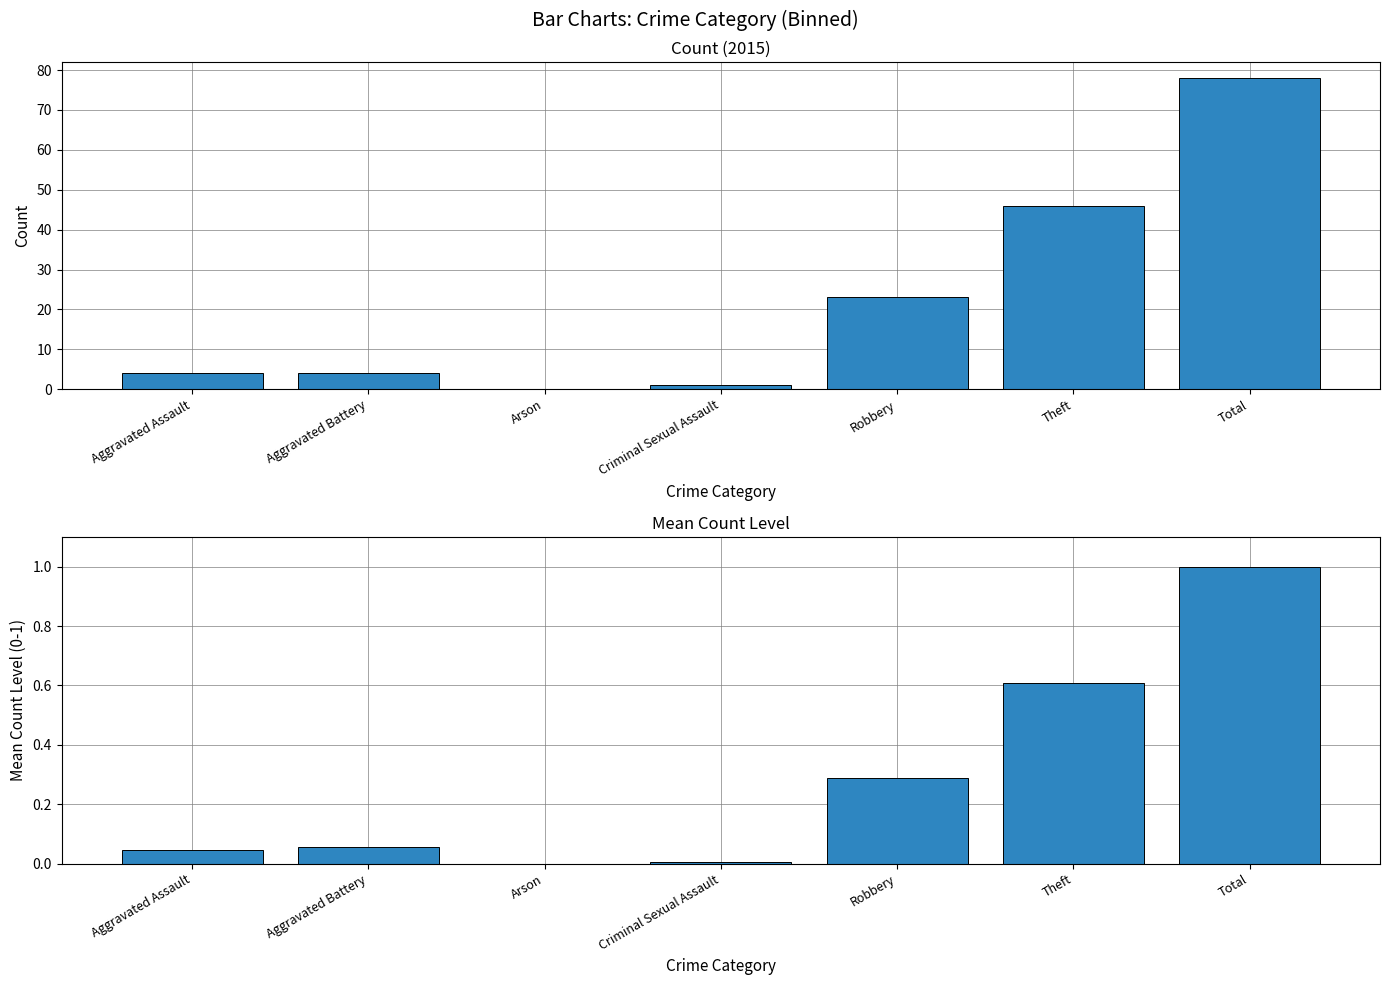

Rank the categories by value from lowest to highest.

Arson, Criminal Sexual Assault, Aggravated Assault, Aggravated Battery, Robbery, Theft, Total